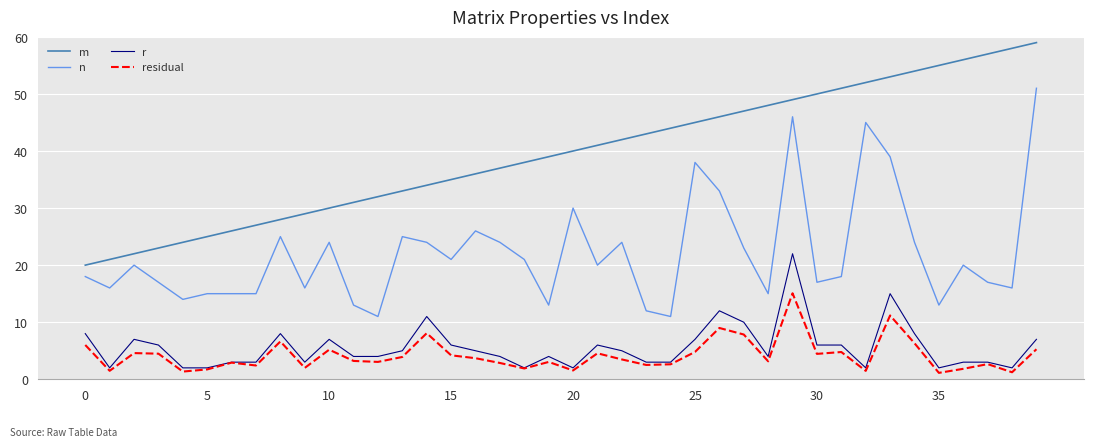

What is the highest value of the r series?

22.0